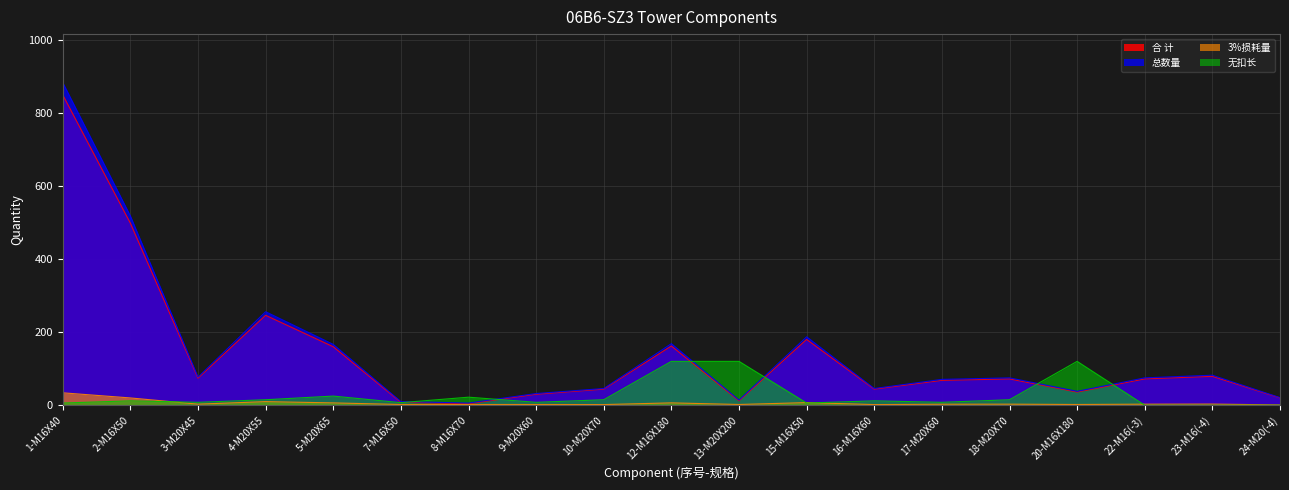

What is the difference between the highest and lowest values at 13-M20X200?

118.0